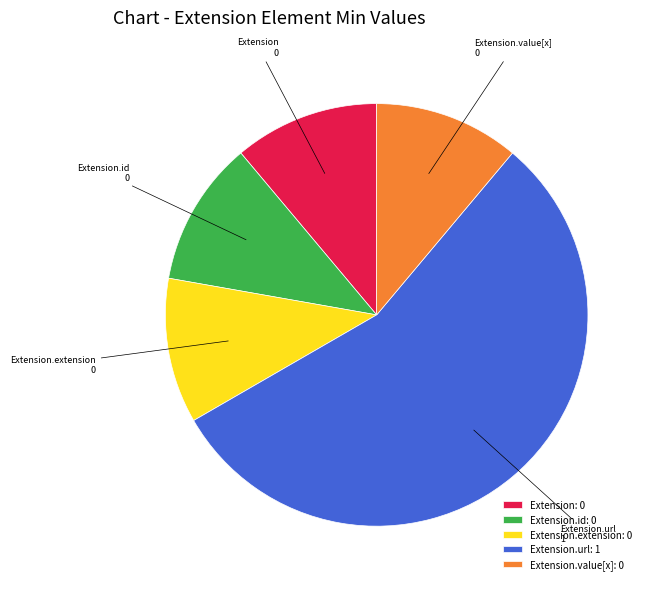

How many segments does this pie chart have?

5